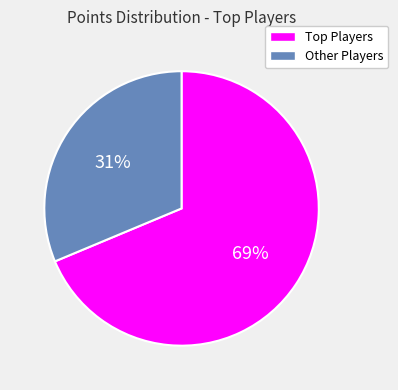

To the nearest percent, what is the average slice percentage?

50%